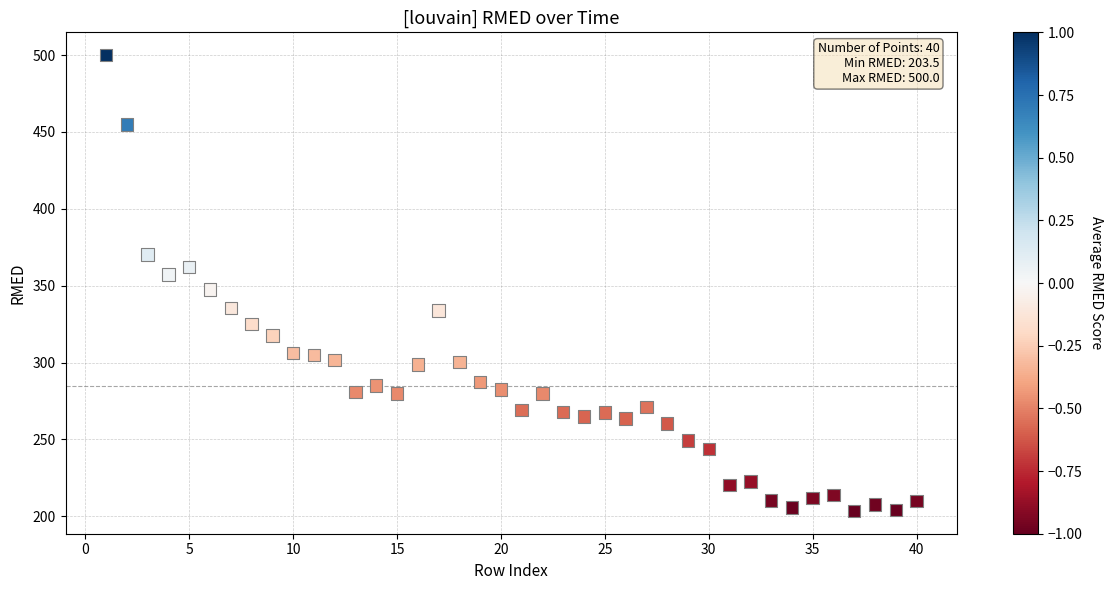

What is the range of Y values (max minus min)?

296.5